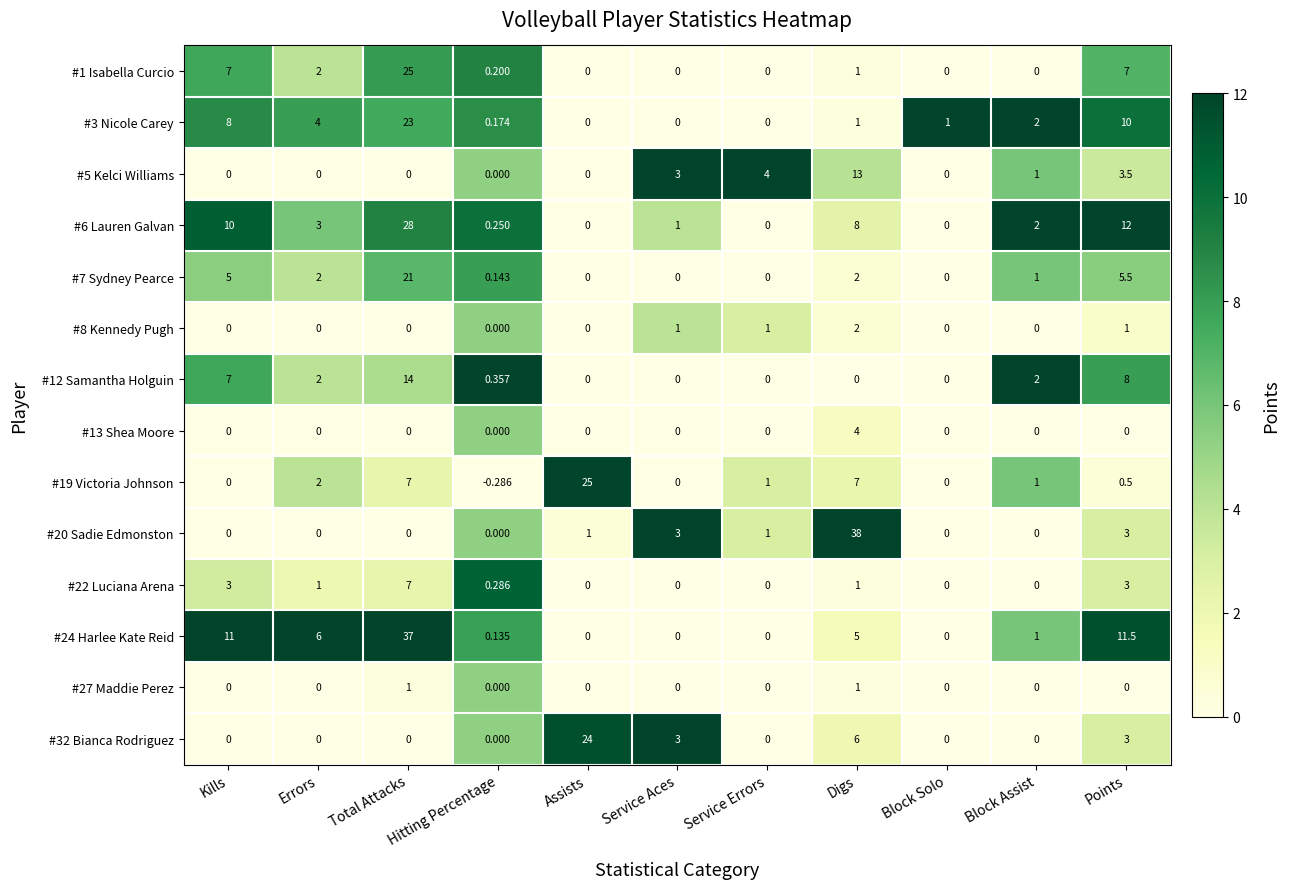

Where does the #6 Lauren Galvan series first go above 2?

Kills